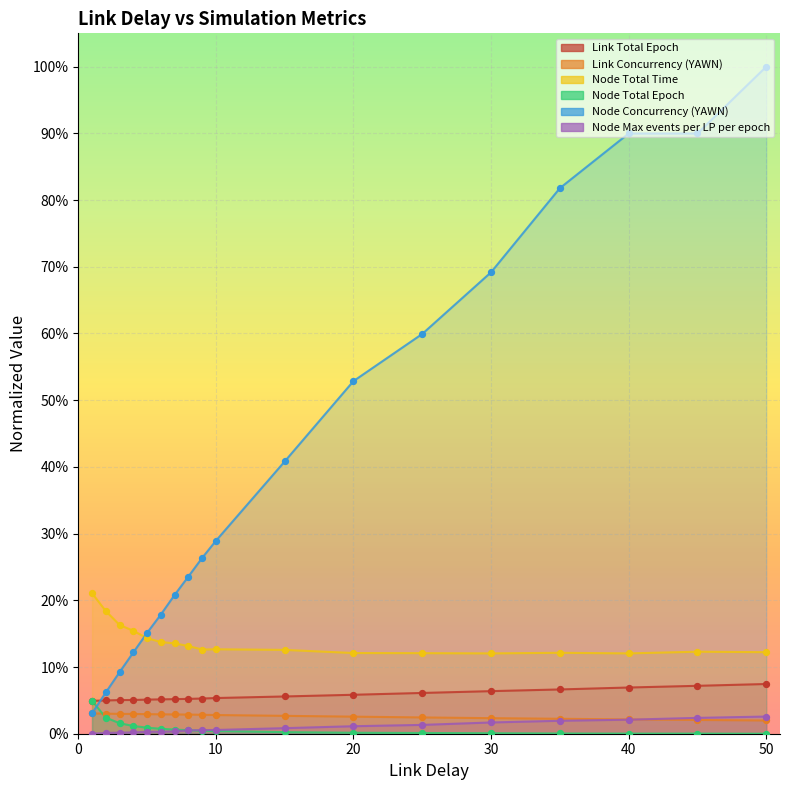

What are all the series names shown in the legend?

Link Total Epoch, Link Concurrency (YAWN), Node Total Time, Node Total Epoch, Node Concurrency (YAWN), Node Max events per LP per epoch